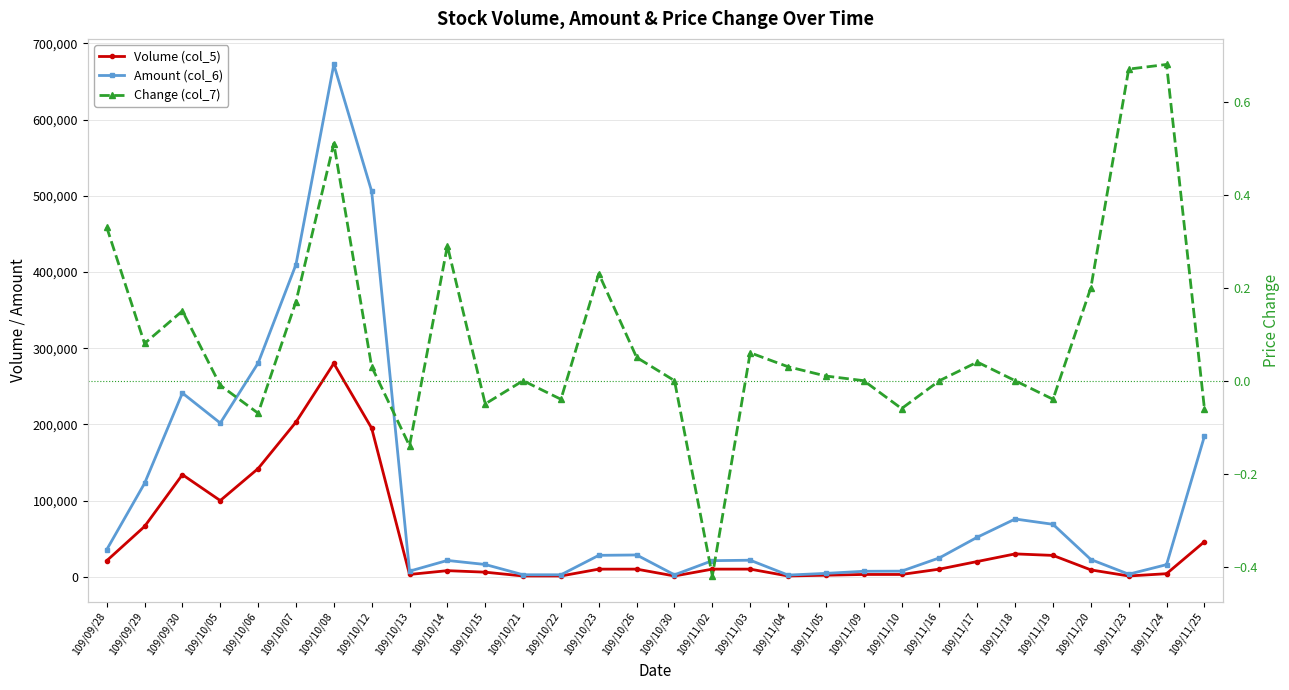

Reading left to right, list all the values displayed in this chart.

Volume (col_5): 109/09/28=21000.0	109/09/29=66000.0	109/09/30=134000.0	109/10/05=100000.0	109/10/06=142000.0	109/10/07=203000.0	109/10/08=280000.0	109/10/12=195000.0	109/10/13=3000.0	109/10/14=8000.0	109/10/15=6000.0	109/10/21=1000.0	109/10/22=1000.0	109/10/23=10000.0	109/10/26=10000.0	109/10/30=1000.0	109/11/02=10000.0	109/11/03=10000.0	109/11/04=1000.0	109/11/05=2000.0	109/11/09=3000.0	109/11/10=3000.0	109/11/16=10000.0	109/11/17=20000.0	109/11/18=30000.0	109/11/19=28000.0	109/11/20=9000.0	109/11/23=1000.0	109/11/24=4000.0	109/11/25=46000.0
Amount (col_6): 109/09/28=35510.0	109/09/29=122590.0	109/09/30=241170.0	109/10/05=201750.0	109/10/06=280460.0	109/10/07=409800.0	109/10/08=672460.0	109/10/12=505920.0	109/10/13=7330.0	109/10/14=21410.0	109/10/15=16080.0	109/10/21=2620.0	109/10/22=2580.0	109/10/23=28100.0	109/10/26=28600.0	109/10/30=2530.0	109/11/02=21100.0	109/11/03=21700.0	109/11/04=2200.0	109/11/05=4410.0	109/11/09=7170.0	109/11/10=7350.0	109/11/16=24800.0	109/11/17=51900.0	109/11/18=75800.0	109/11/19=68840.0	109/11/20=22600.0	109/11/23=3350.0	109/11/24=15890.0	109/11/25=184430.0
Change (col_7): 109/09/28=0.3	109/09/29=0.1	109/09/30=0.1	109/10/05=-0.0	109/10/06=-0.1	109/10/07=0.2	109/10/08=0.5	109/10/12=0.0	109/10/13=-0.1	109/10/14=0.3	109/10/15=-0.1	109/10/21=0.0	109/10/22=-0.0	109/10/23=0.2	109/10/26=0.1	109/10/30=0.0	109/11/02=-0.4	109/11/03=0.1	109/11/04=0.0	109/11/05=0.0	109/11/09=0.0	109/11/10=-0.1	109/11/16=0.0	109/11/17=0.0	109/11/18=0.0	109/11/19=-0.0	109/11/20=0.2	109/11/23=0.7	109/11/24=0.7	109/11/25=-0.1